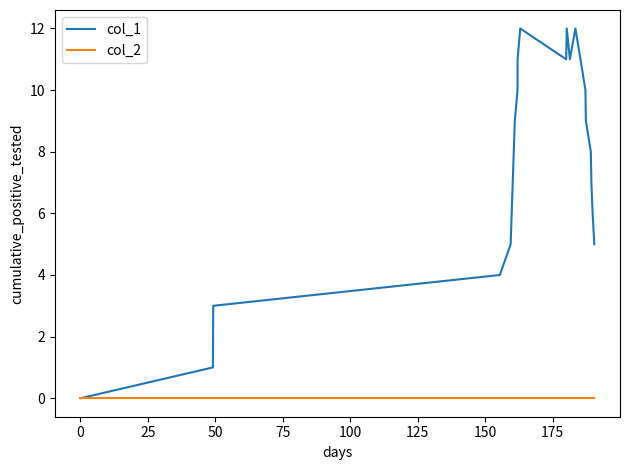

Which series has the largest total across all categories?

col_1